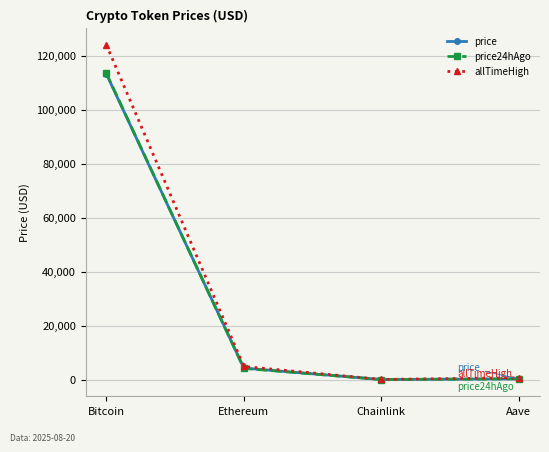

What is the difference between the second highest and minimum values in the price24hAgo series?

4141.1